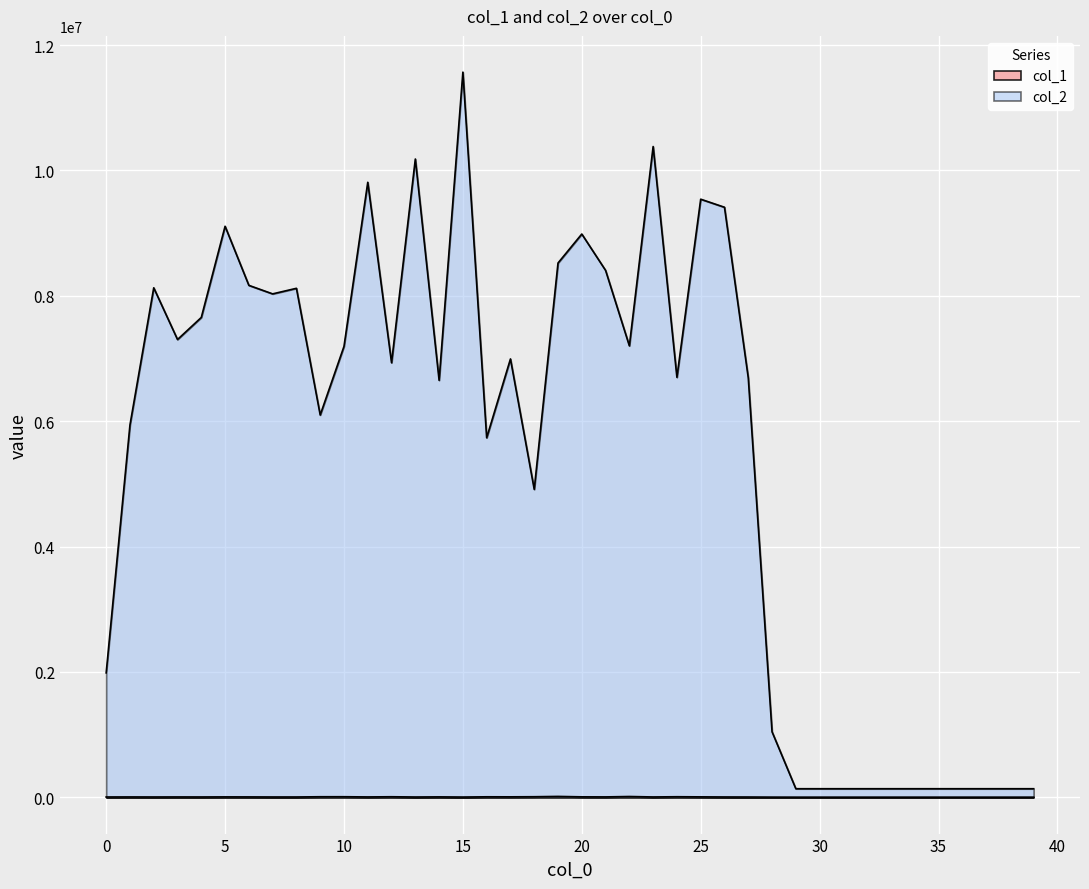

In col_2, how many points are higher than both neighbors (excluding endpoints)?

10